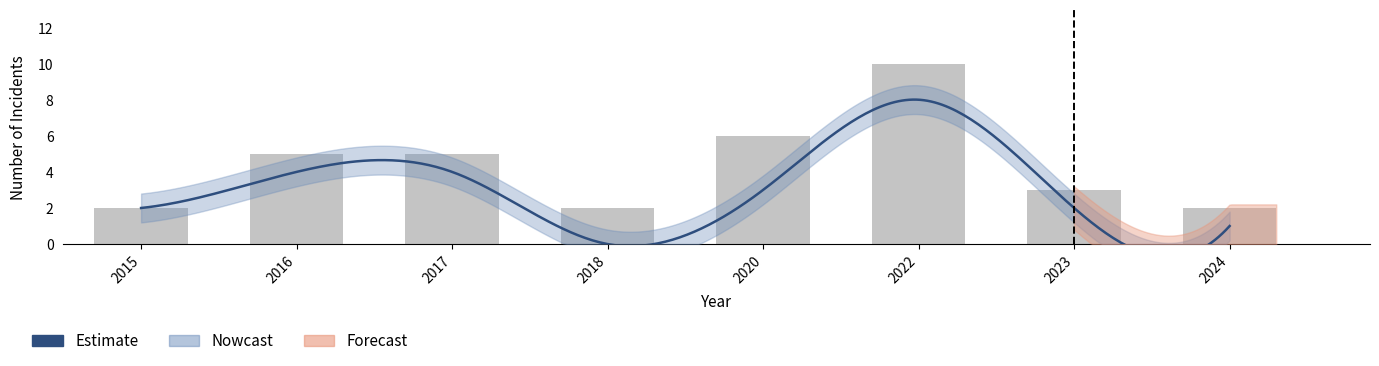

Where is Robbery nearest to the value 4?

2016